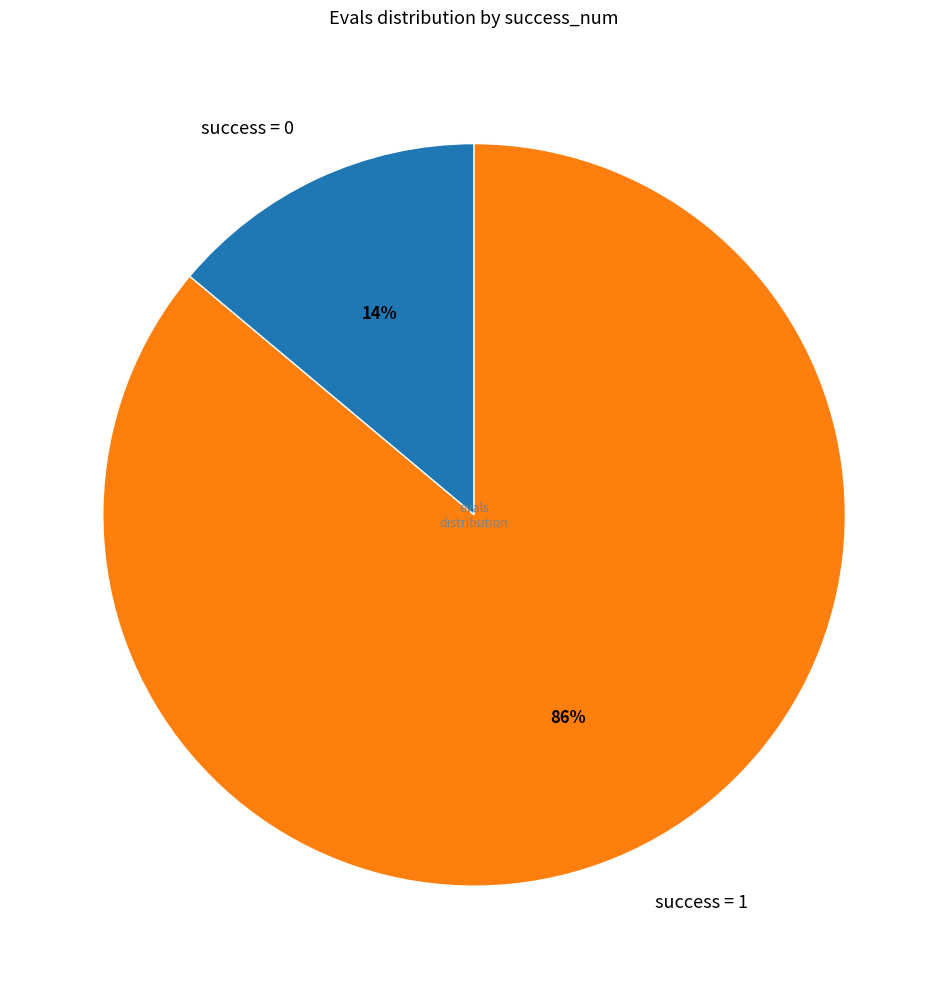

How many slices are in this pie chart?

2